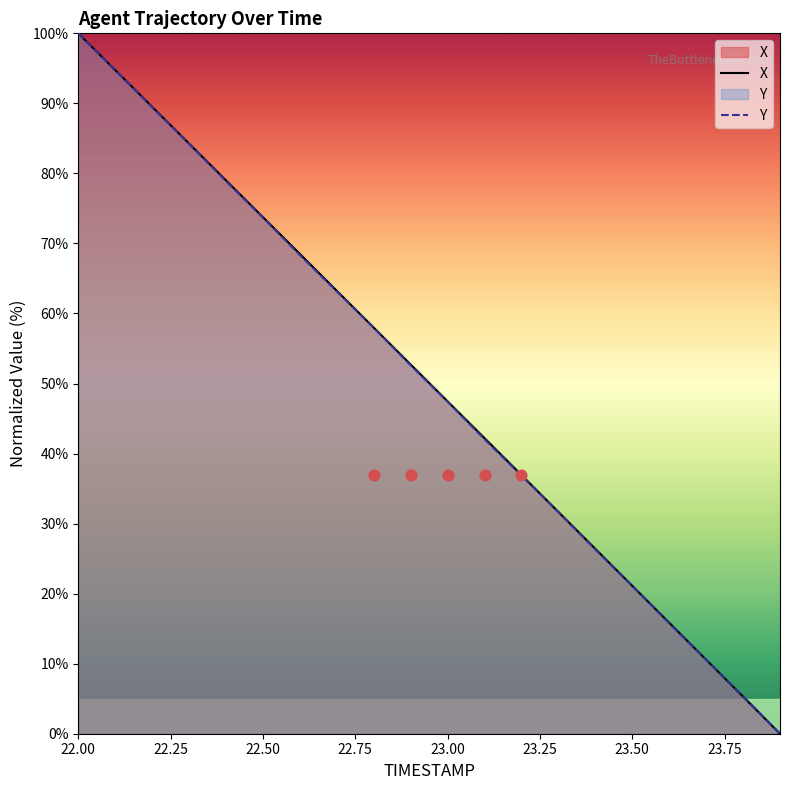

The value of Y at 23.00 is 47.4. True or false?

True